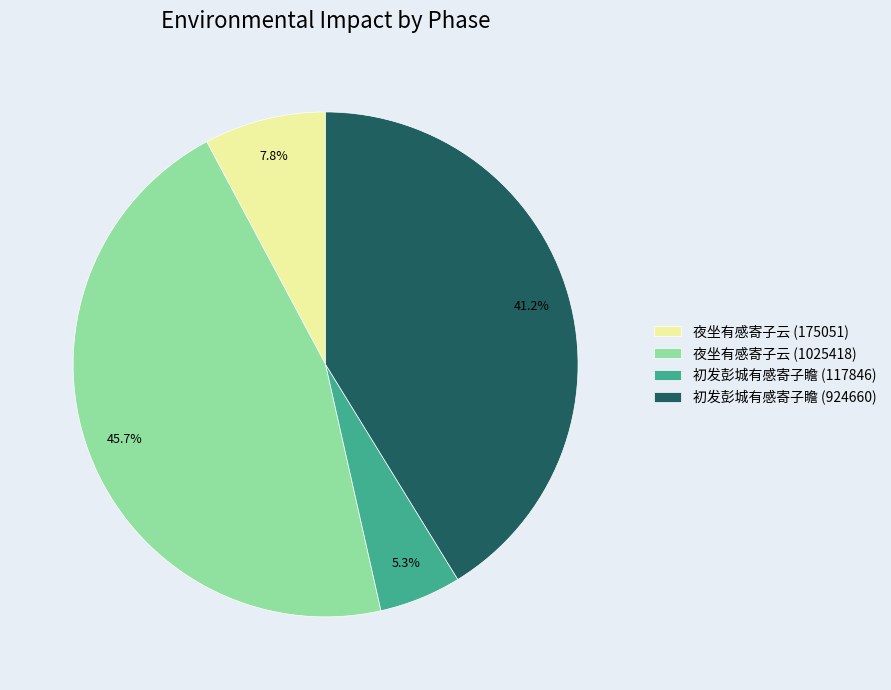

To the nearest percent, what is the difference between the 初发彭城有感寄子瞻 (924660) and 初发彭城有感寄子瞻 (117846) slice percentages?

36%